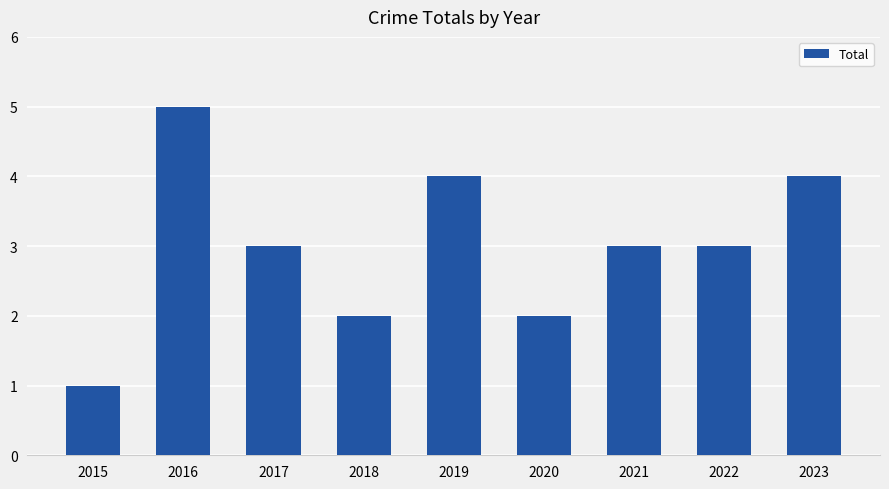

How many bars are there in total?

9